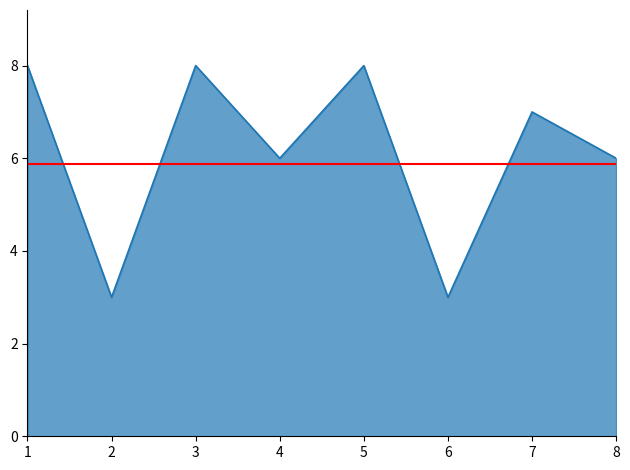

What value does the data have at 1?

8